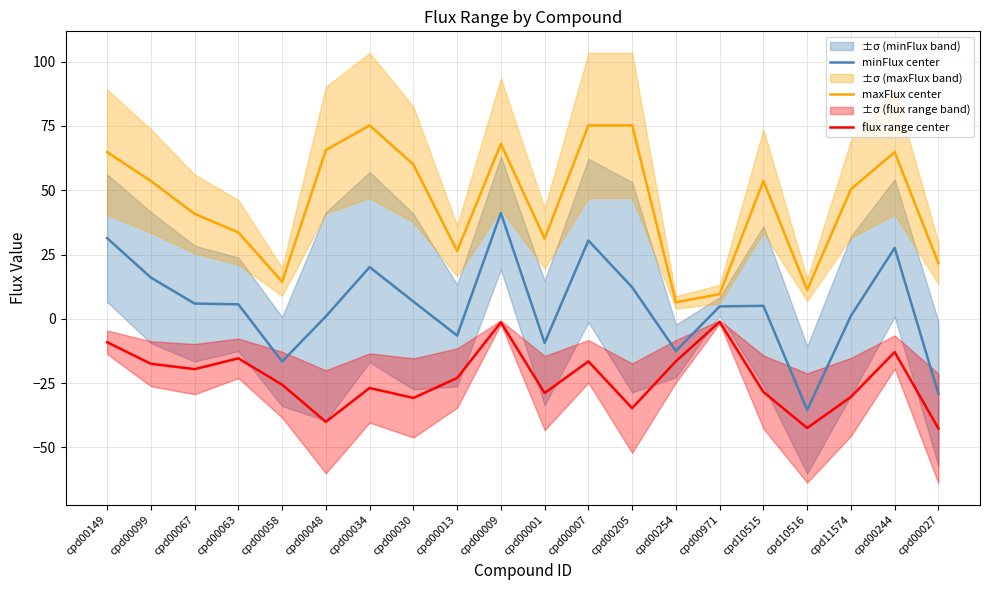

What is the sum of the maxFlux center values at cpd00030 and cpd00007?

135.2